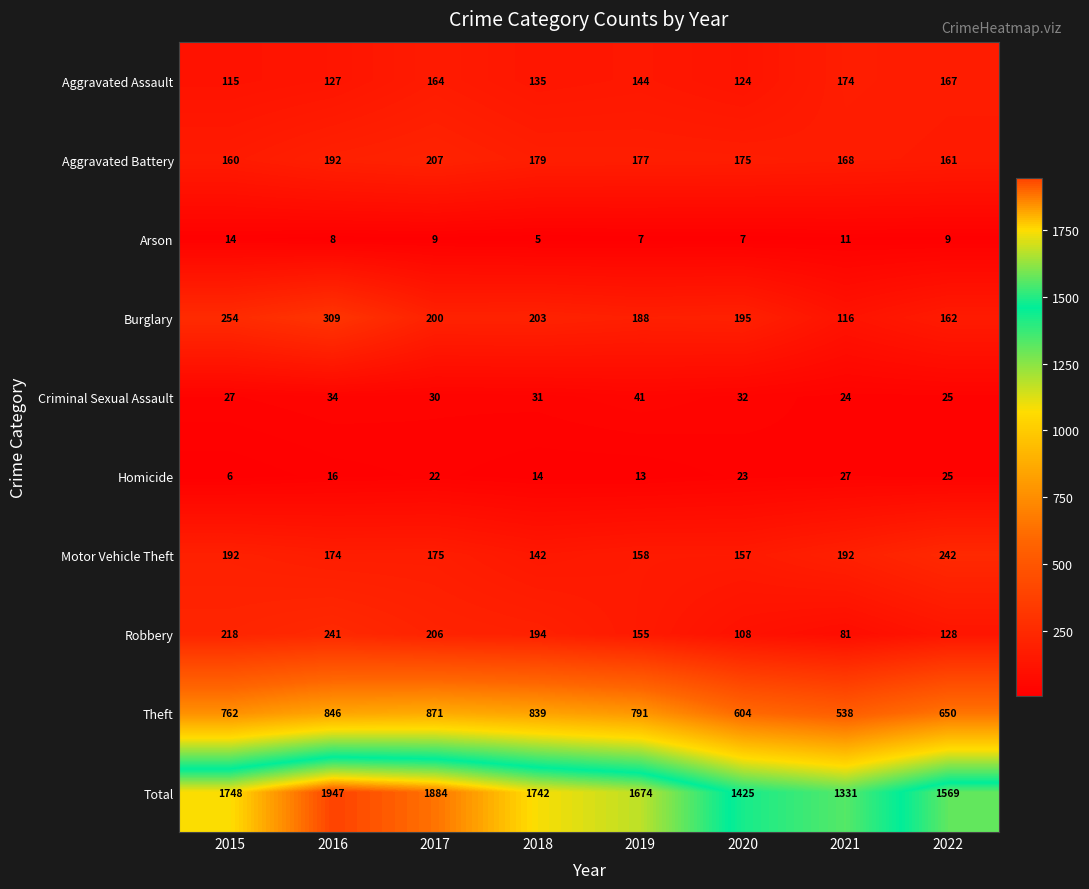

What is the maximum value for Motor Vehicle Theft?

242